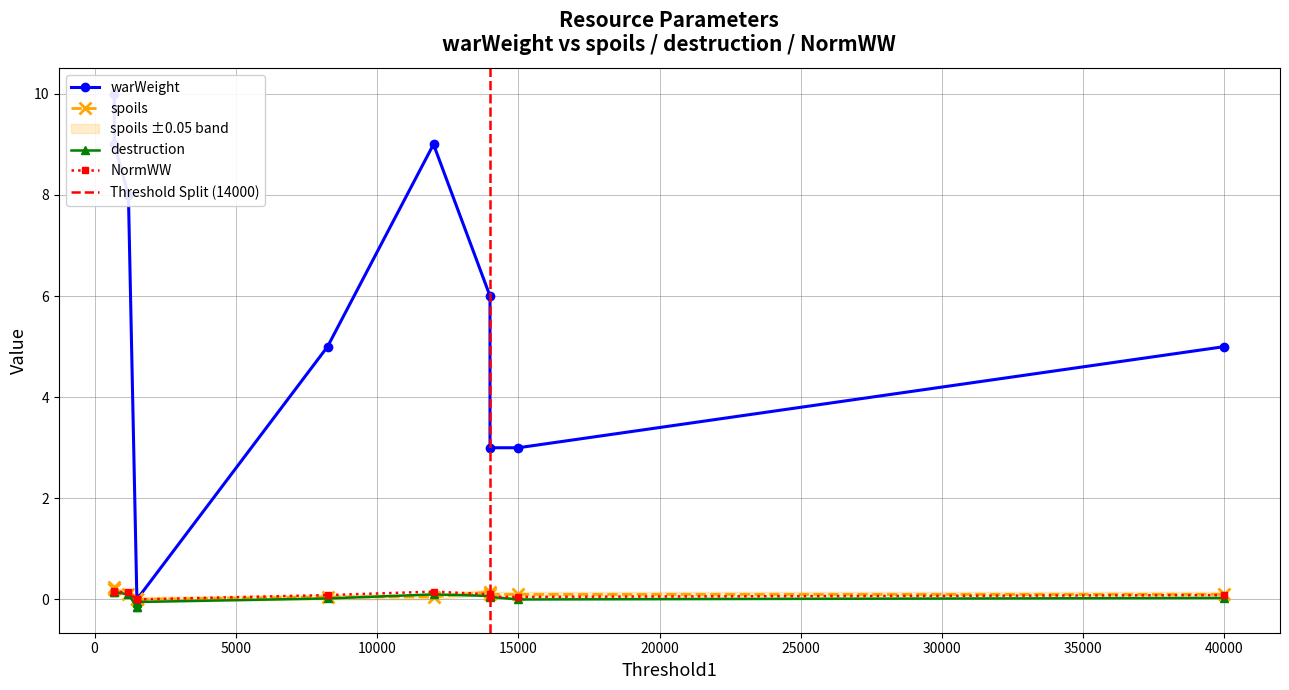

True or false: destruction and NormWW intersect in this chart.

False